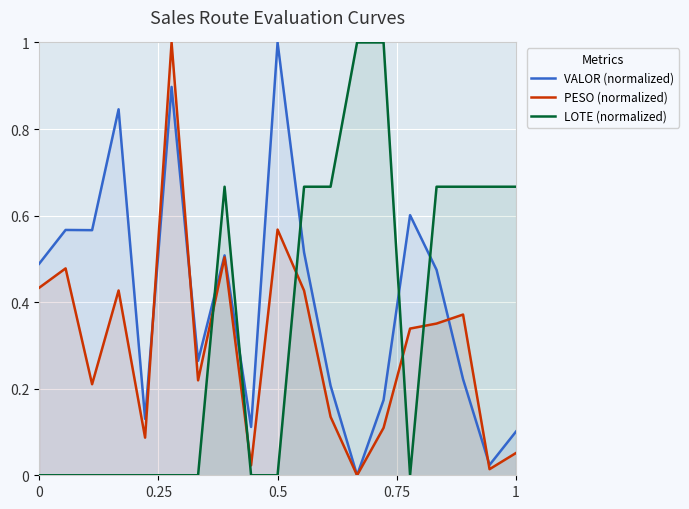

Reading right to left, extract all data points from this chart.

VALOR (normalized): 0.1	0.0	0.2	0.5	0.6	0.2	0.0	0.2	0.5	1.0	0.1	0.5	0.3	0.9	0.1	0.8	0.6	0.6	0.5
PESO (normalized): 0.1	0.0	0.4	0.4	0.3	0.1	0.0	0.1	0.4	0.6	0.0	0.5	0.2	1.0	0.1	0.4	0.2	0.5	0.4
LOTE (normalized): 0.7	0.7	0.7	0.7	0.0	1.0	1.0	0.7	0.7	0.0	0.0	0.7	0.0	0.0	0.0	0.0	0.0	0.0	0.0